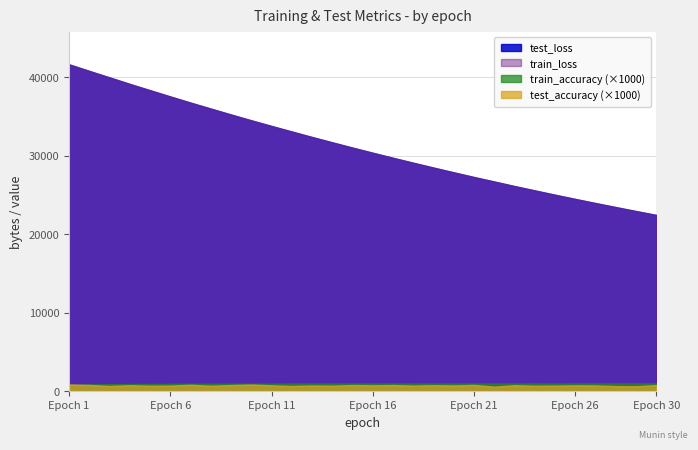

Which has a higher value, 11 or 4?

4